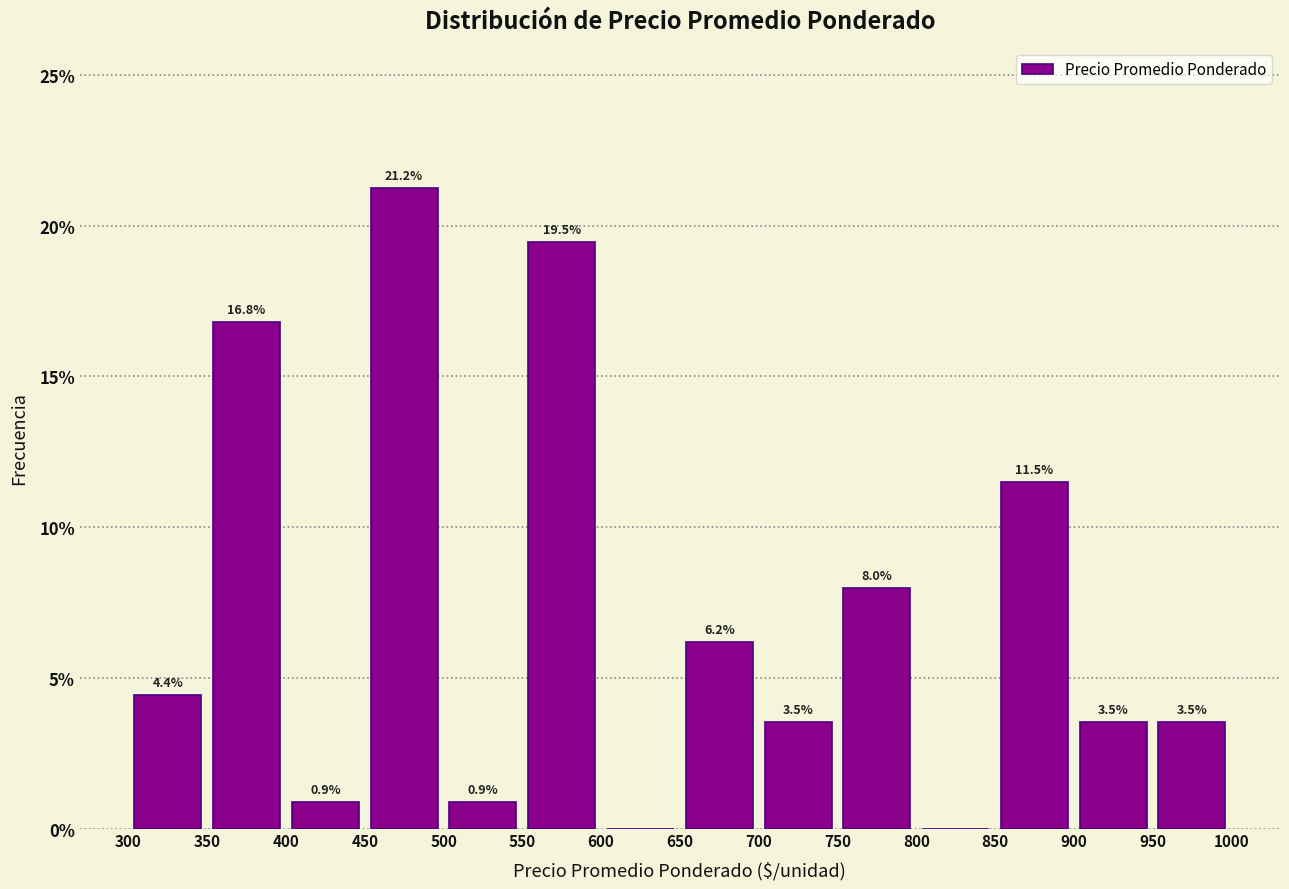

Over which range of the x-axis is the bar tallest?

450 to 500